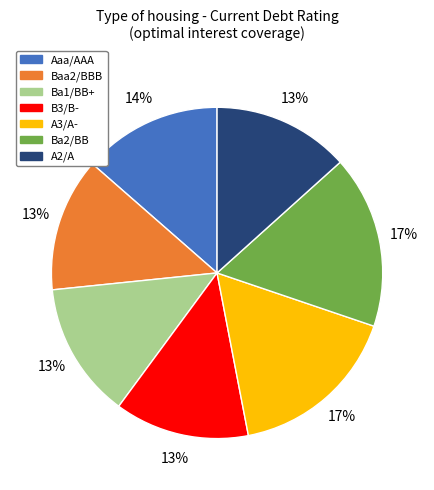

What is the ratio of the value at Baa2/BBB to the value at Ba1/BB+?

1.0